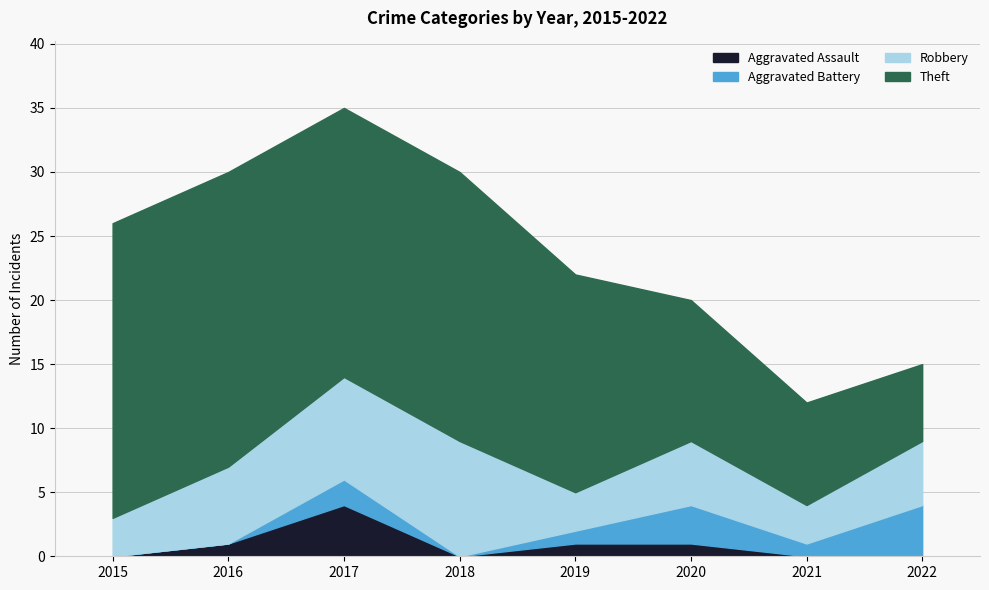

The value of Robbery at 2020 is 5. True or false?

True